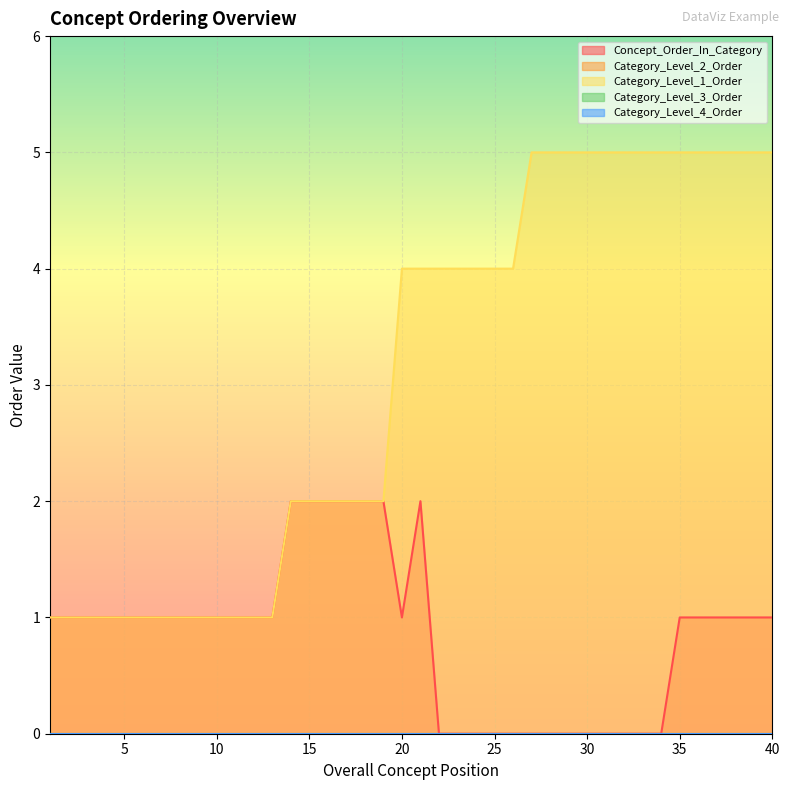

Reading right to left, extract all data points from this chart.

Concept_Order_In_Category: 1	1	1	1	1	1	0	0	0	0	0	0	0	0	0	0	0	0	0	2	1	2	2	2	2	2	2	1	1	1	1	1	1	1	1	1	1	1	1	1
Category_Level_2_Order: 0	0	0	0	0	0	0	0	0	0	0	0	0	0	0	0	0	0	0	0	0	0	0	0	0	0	0	0	0	0	0	0	0	0	0	0	0	0	0	0
Category_Level_1_Order: 5	5	5	5	5	5	5	5	5	5	5	5	5	5	4	4	4	4	4	4	4	2	2	2	2	2	2	1	1	1	1	1	1	1	1	1	1	1	1	1
Category_Level_3_Order: 0	0	0	0	0	0	0	0	0	0	0	0	0	0	0	0	0	0	0	0	0	0	0	0	0	0	0	0	0	0	0	0	0	0	0	0	0	0	0	0
Category_Level_4_Order: 0	0	0	0	0	0	0	0	0	0	0	0	0	0	0	0	0	0	0	0	0	0	0	0	0	0	0	0	0	0	0	0	0	0	0	0	0	0	0	0